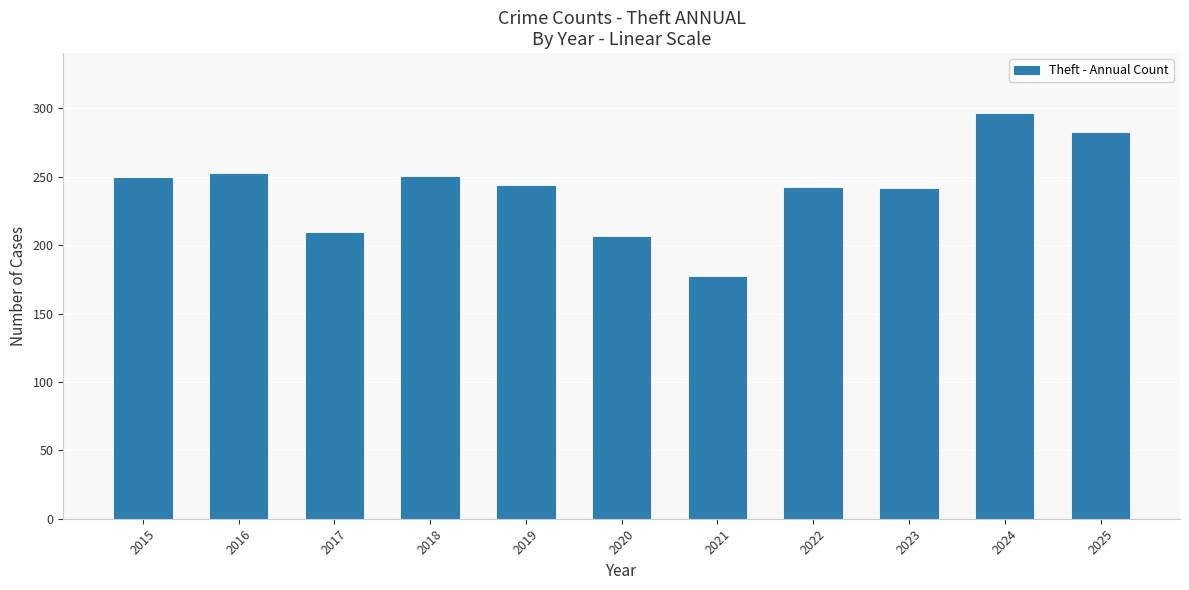

What is the difference between the second highest and second lowest values?

76